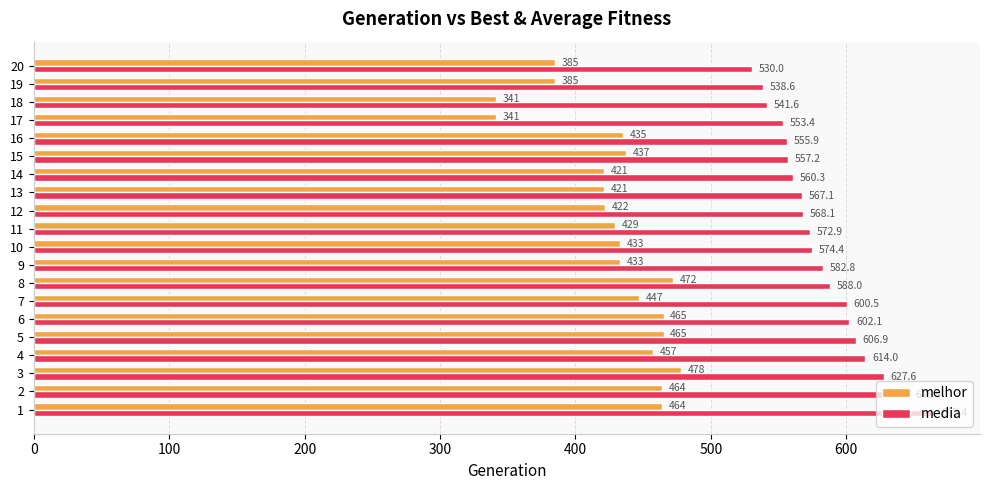

At how many categories does at least one series exceed 654?

1